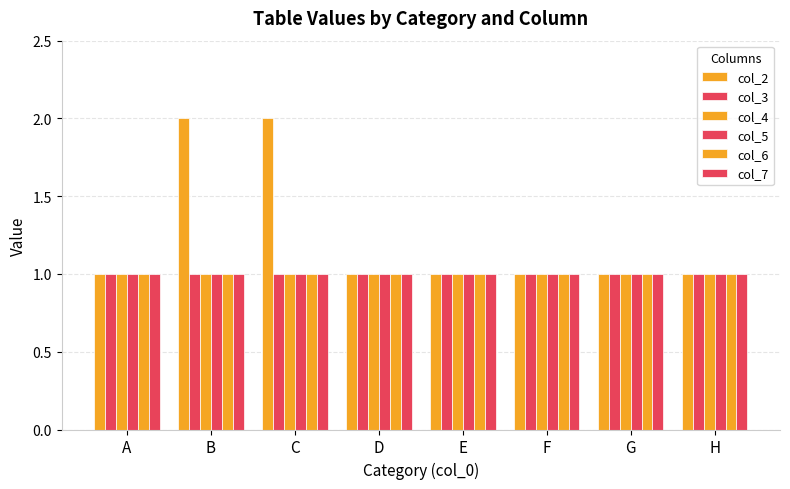

Does the chart contain stacked bars?

No